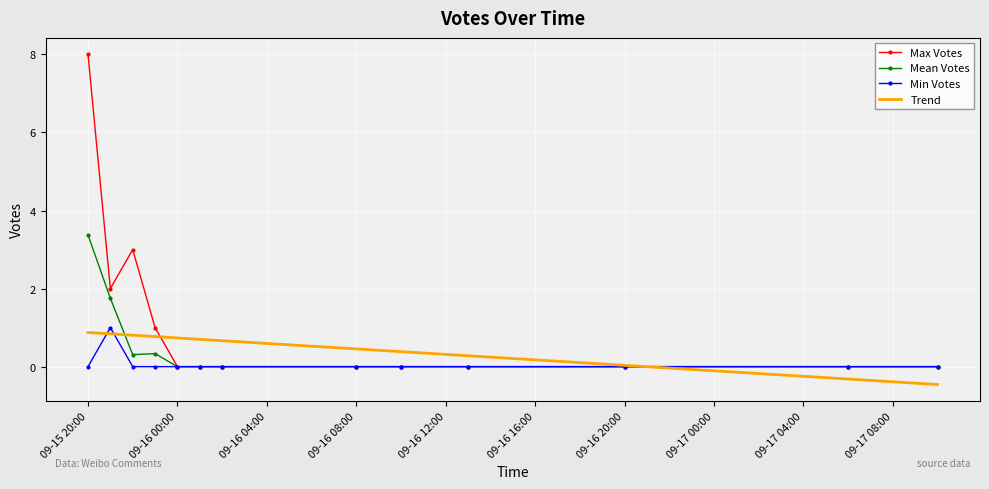

What is the highest value of the Trend series?

0.9